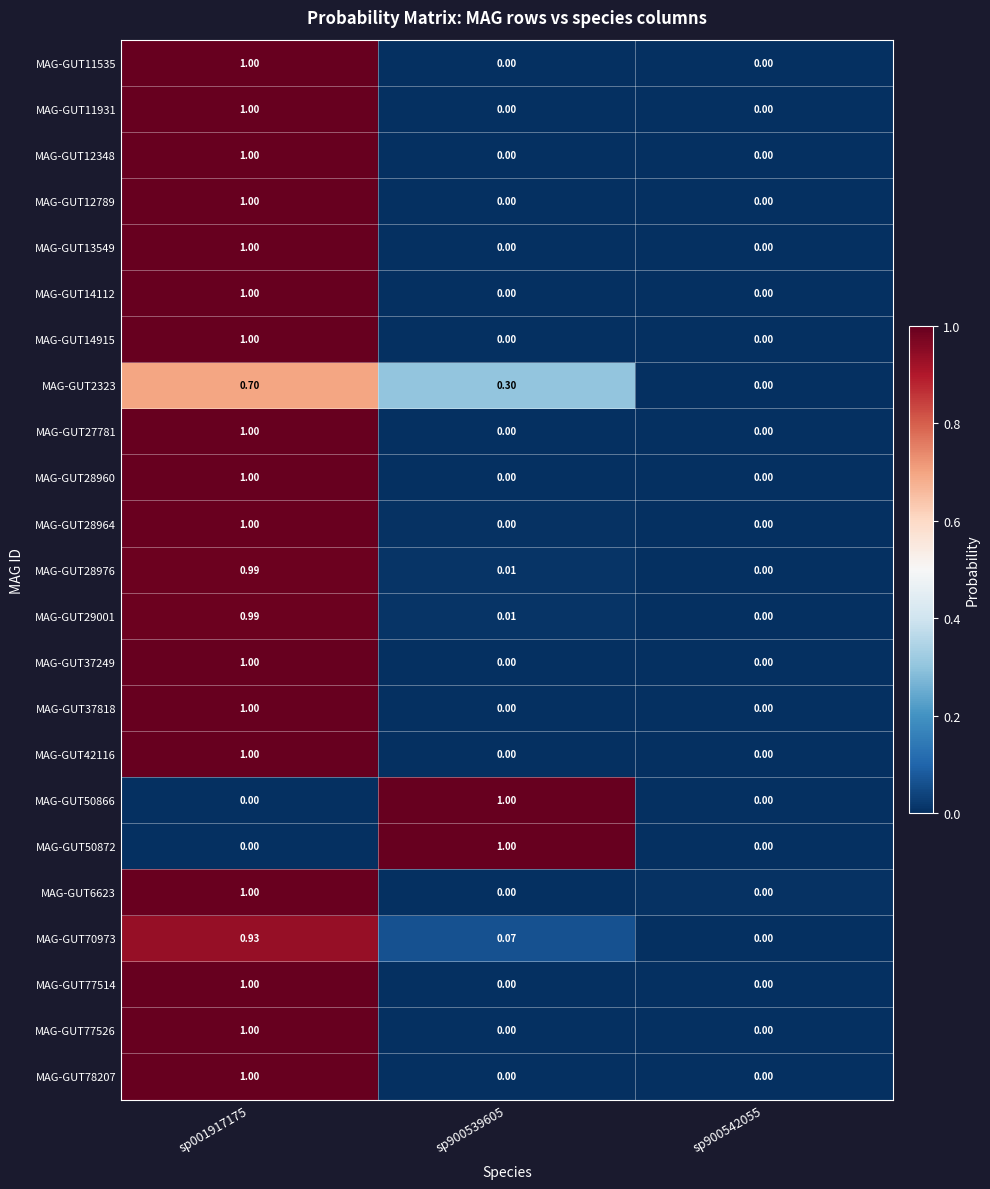

At which category is the sum across all series the highest?

sp001917175